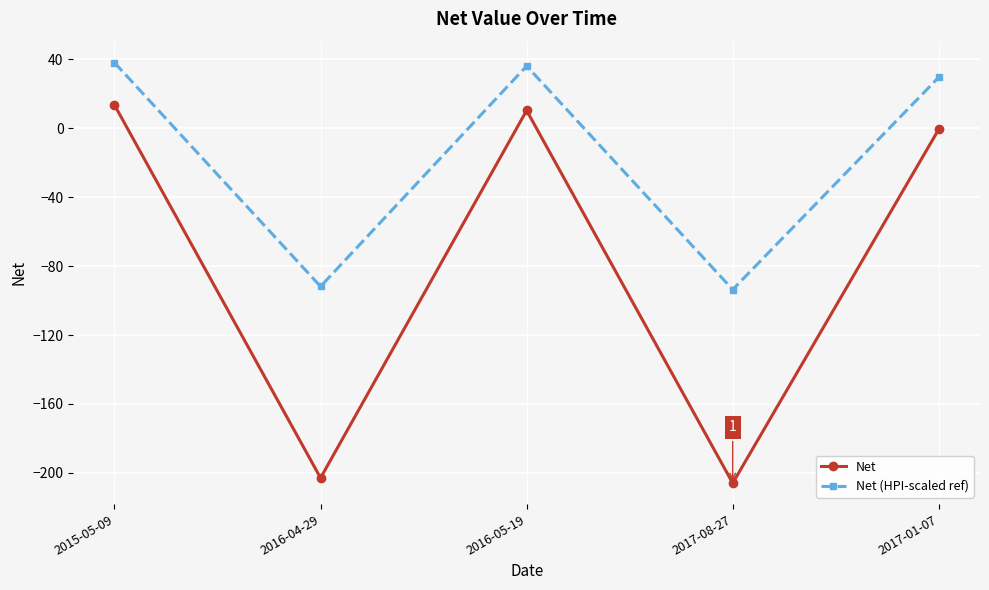

Read the Net value at 2017-08-27.

-206.0